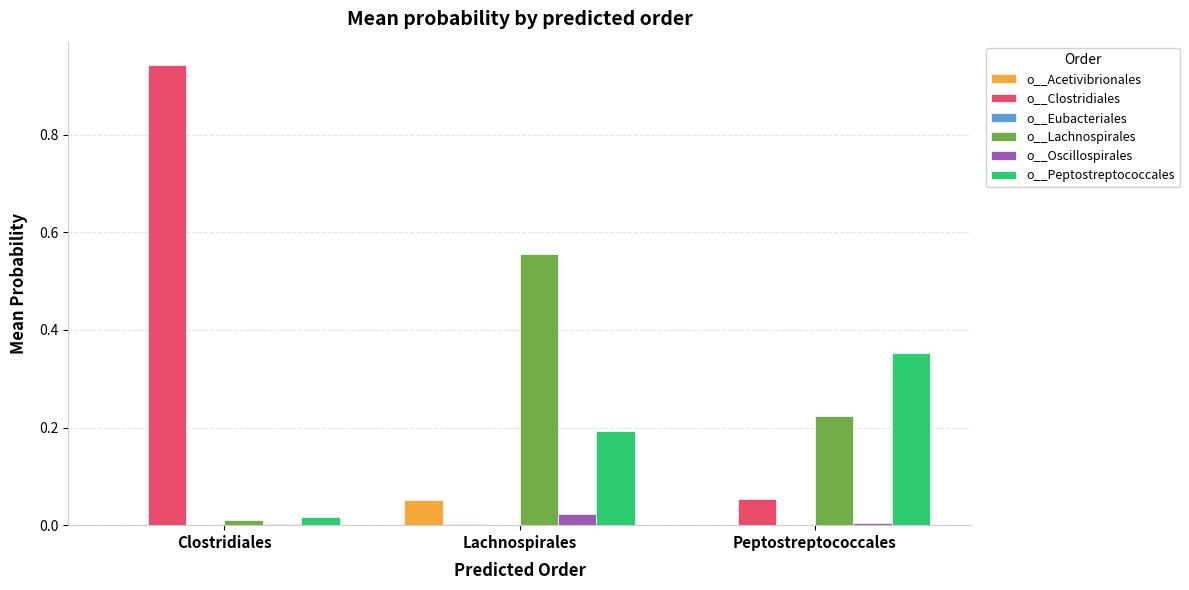

At which category is the sum across all series the highest?

Clostridiales